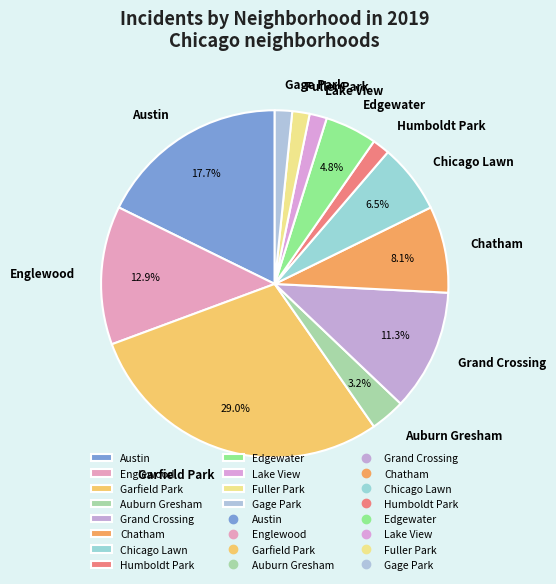

The Humboldt Park slice represents 2% of the pie. True or false?

True